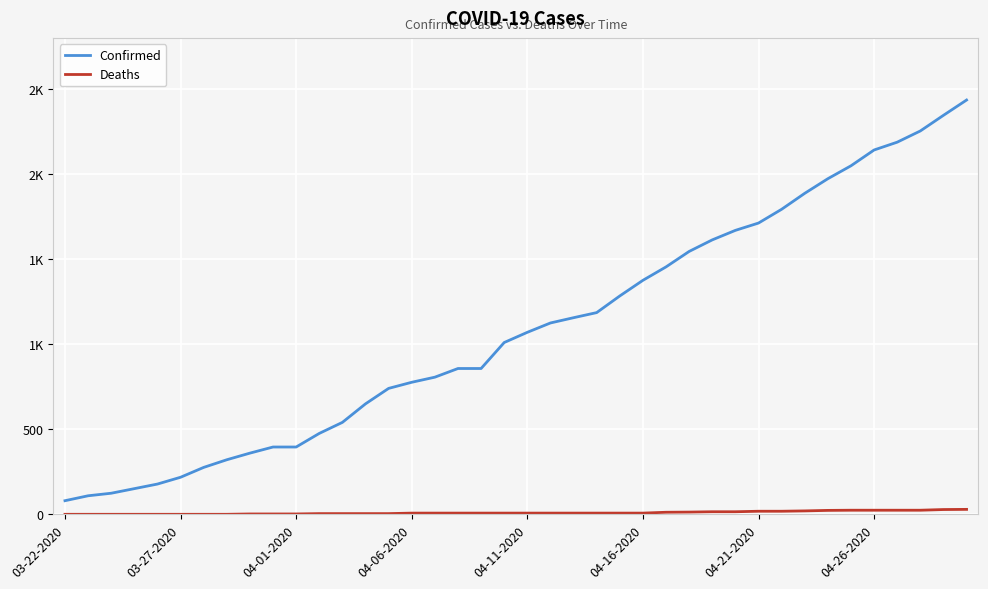

What is the difference between the maximum and minimum values in the Confirmed series?

2358